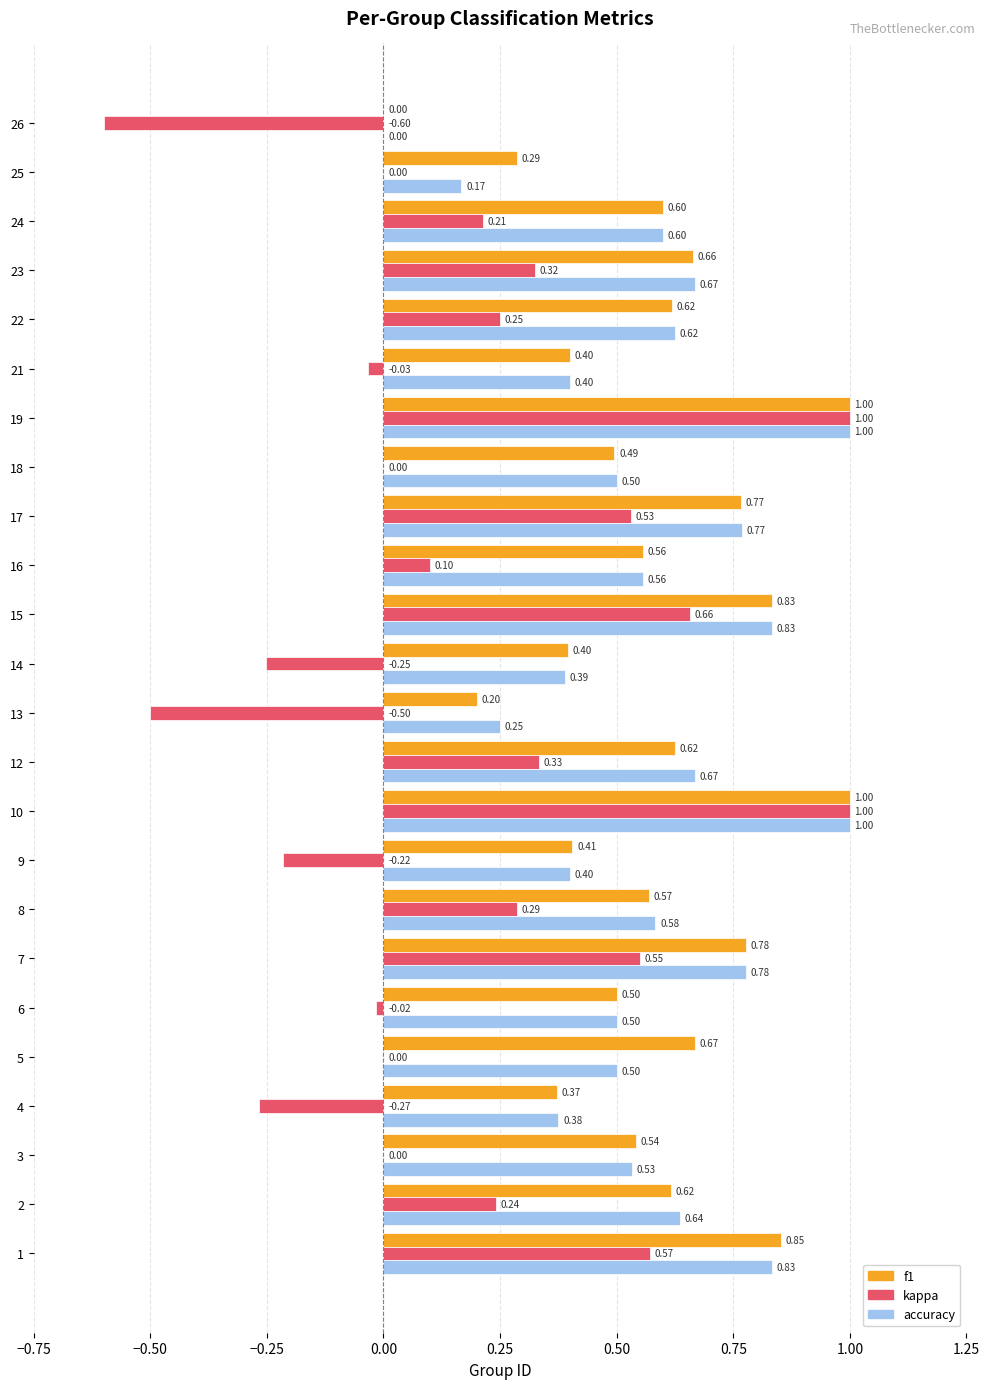

What is the total value across all series at 15?

2.3